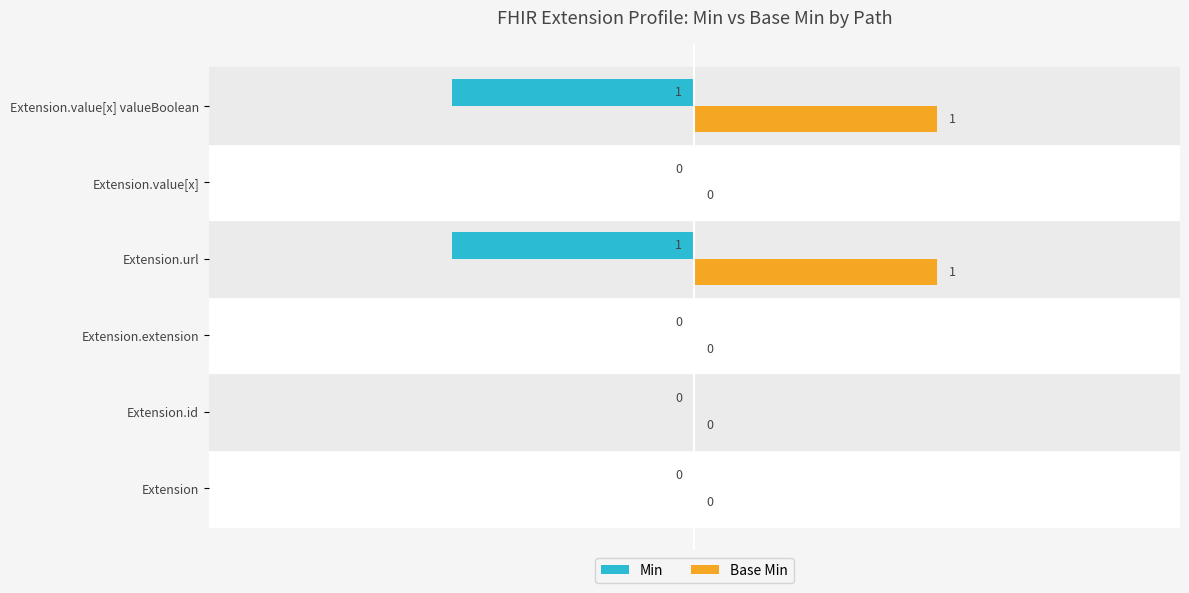

How many series are shown in this chart?

2